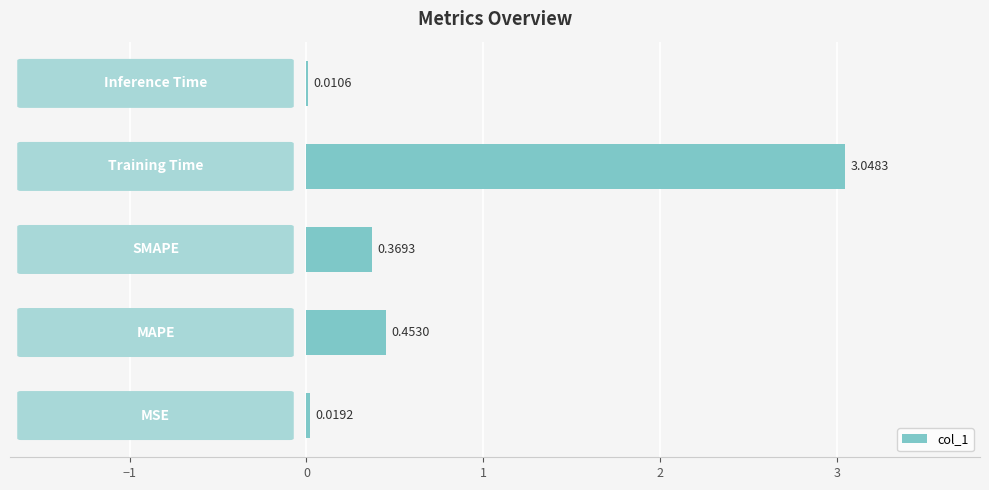

What is the sum of all values?

3.9